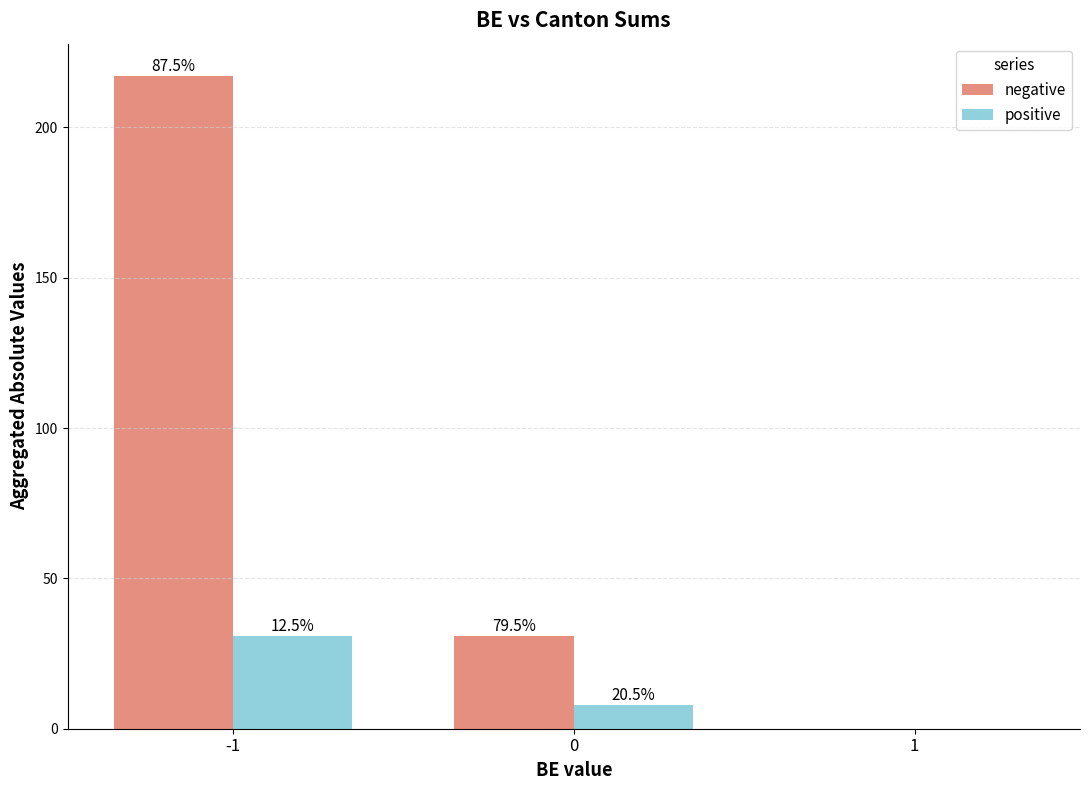

Is it true that positive equals 18 at 1?

False